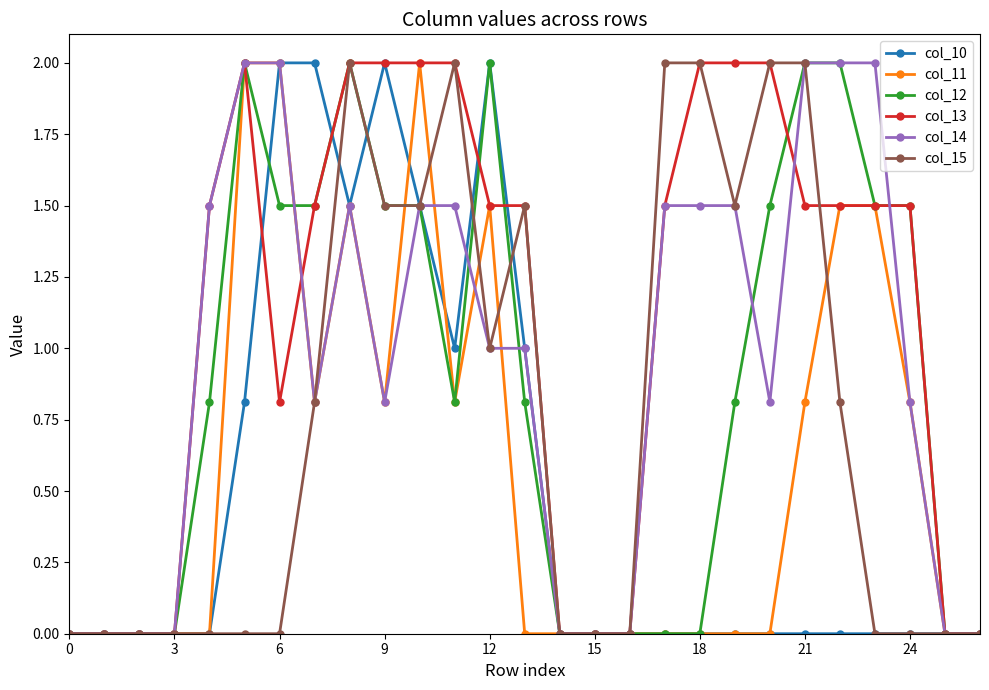

What is the average value of the col_10 series?

0.5